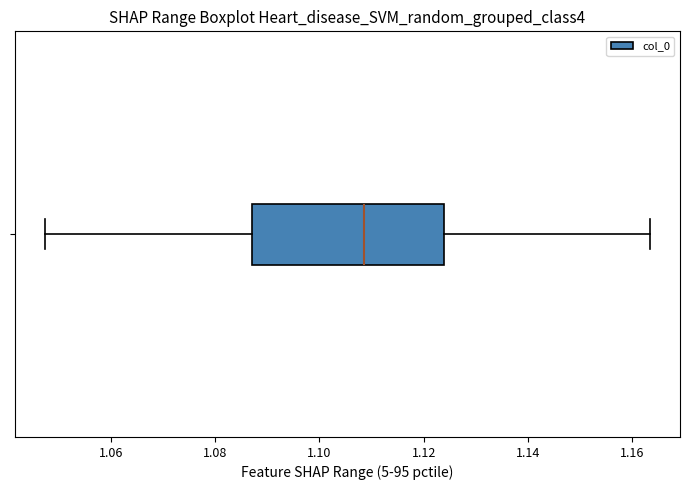

Read this box plot against the x-axis: the position of the median line, the range covered by the box, and the ends of both whiskers. The values are not printed on the chart, so give them approximately, as read against the axis.

median 1.108, box 1.088 to 1.124, whiskers 1.048 to 1.164